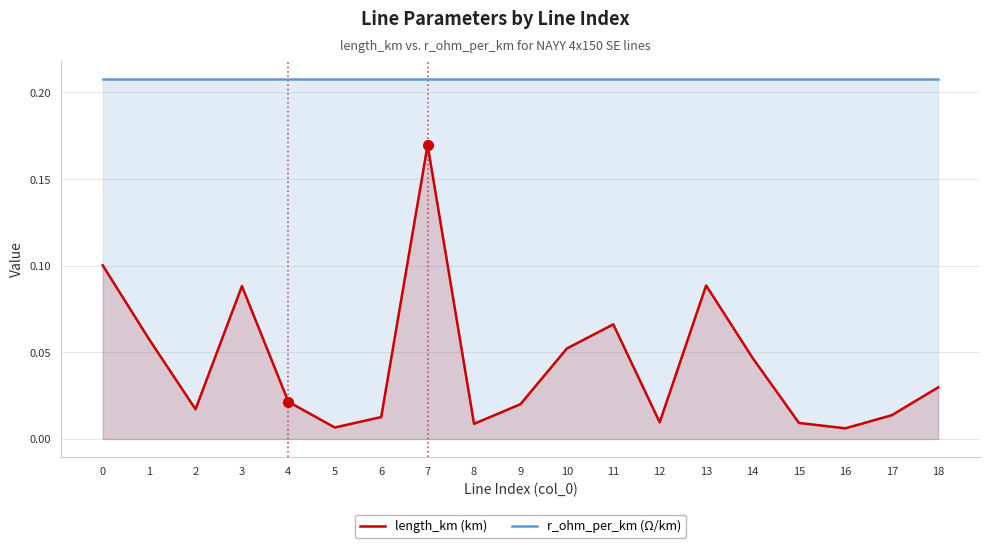

What is the total value across all series at 1?

0.3